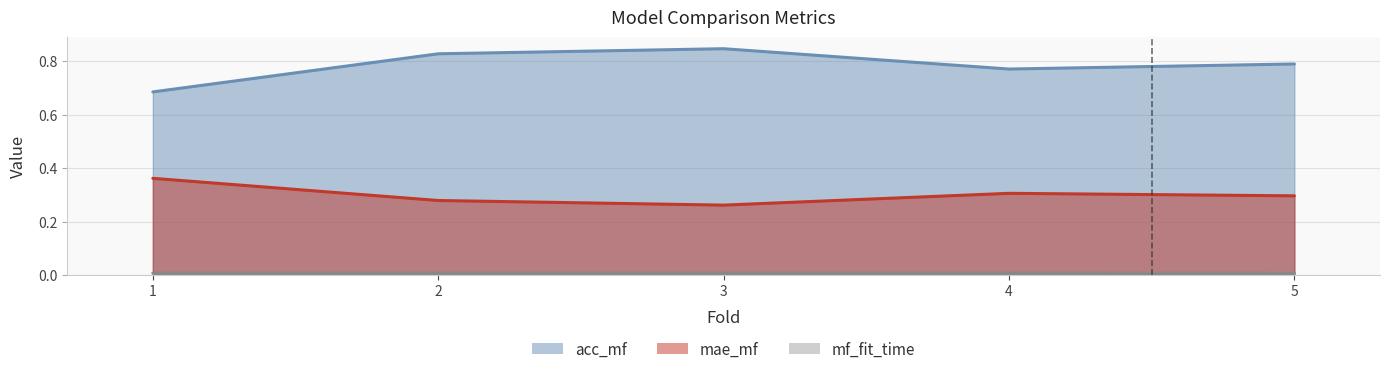

True or false: mae_mf has more than 0 points higher than both neighbors.

True